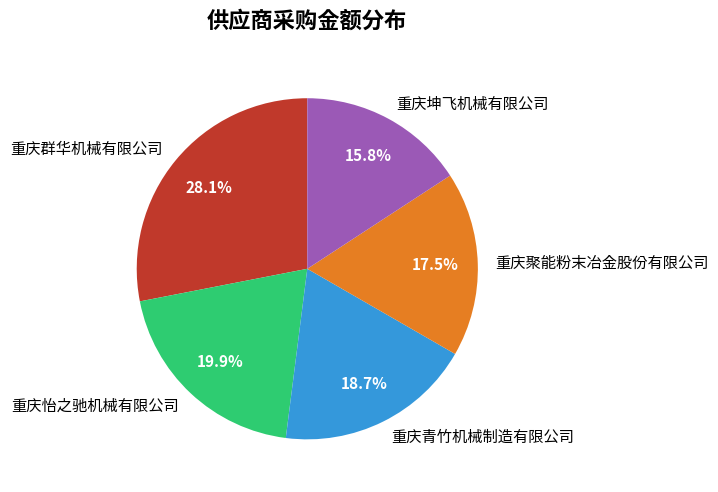

What is the largest slice in the pie chart?

重庆群华机械有限公司